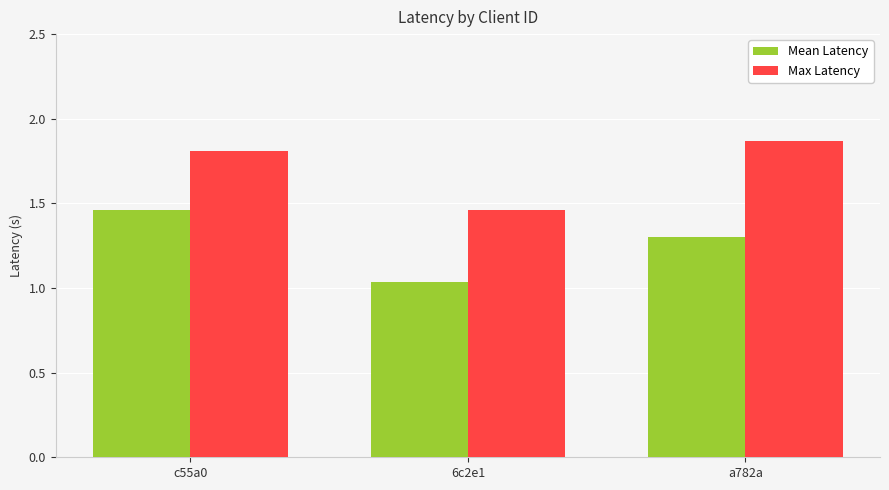

Rank the categories by Mean Latency value from highest to lowest.

c55a0, a782a, 6c2e1